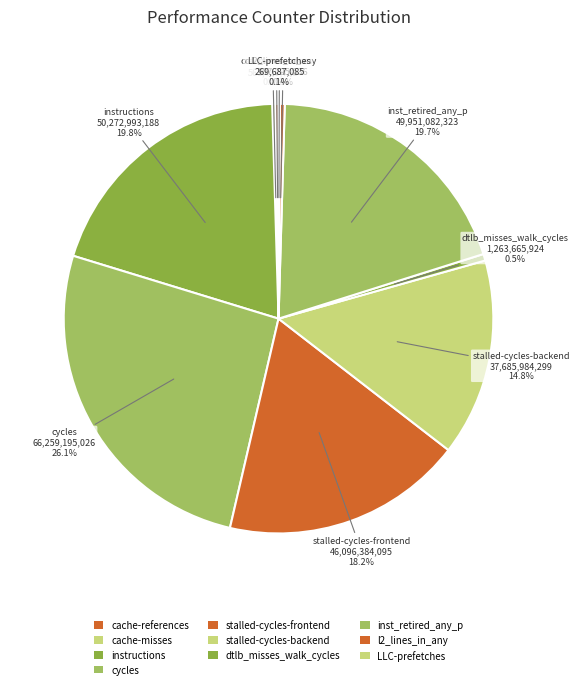

The stalled-cycles-backend slice represents 15% of the pie. True or false?

True